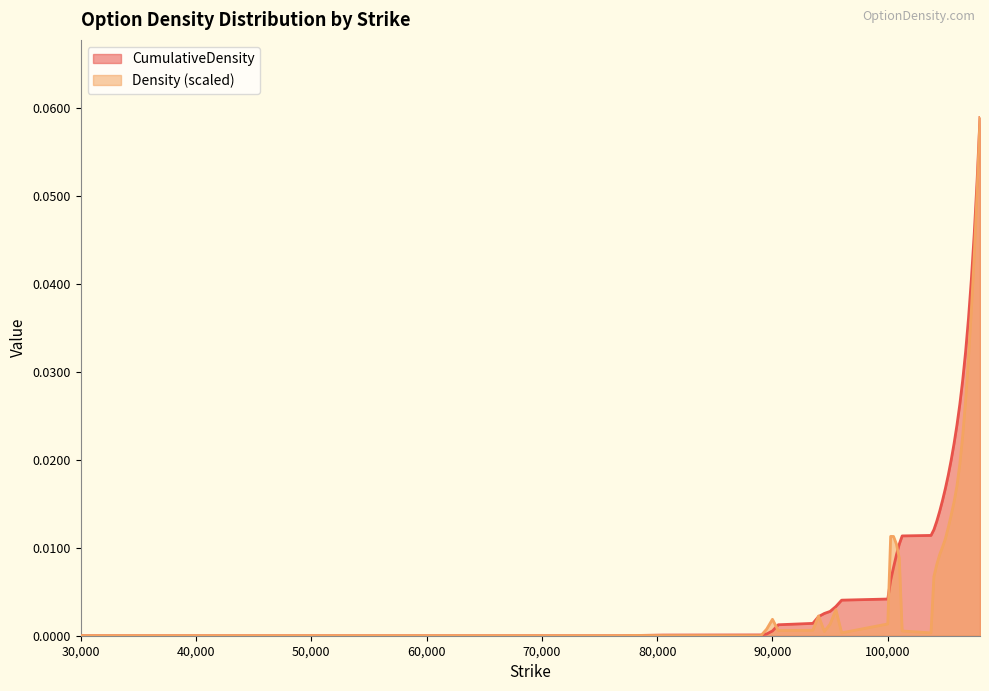

Between which two adjacent categories do CumulativeDensity and Density first intersect?

52000 and 74500